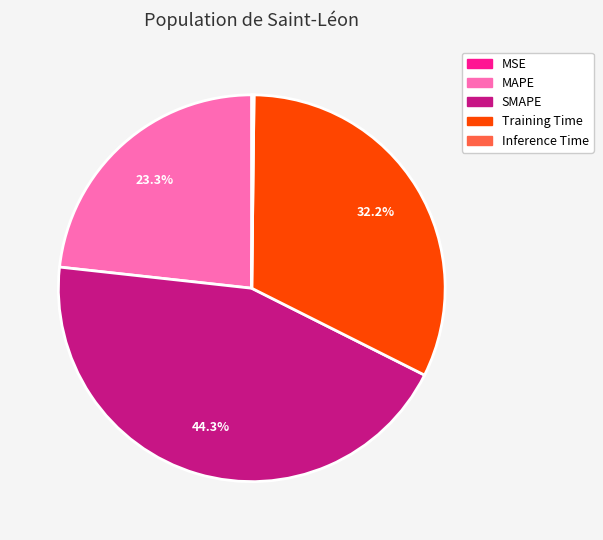

To the nearest percent, what portion does MAPE represent?

23%